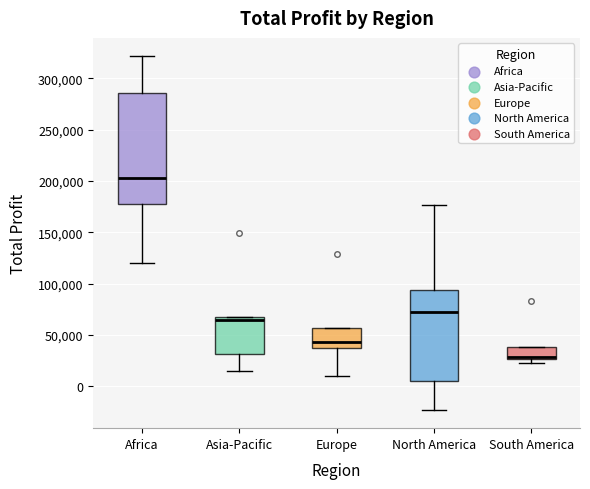

Reading left to right, transcribe this box plot: for each box, give where its median line is, the range the box spans, and where its two whiskers end, as read against the y-axis. The values are not printed on the chart, so give them approximately, as read against the axis.

Africa: median 205000, box 180000 to 285000, whiskers 120000 to 320000
Asia-Pacific: median 65000, box 30000 to 70000, whiskers 15000 to 70000
Europe: median 45000, box 35000 to 55000, whiskers 10000 to 55000
North America: median 75000, box 5000 to 95000, whiskers -25000 to 175000
South America: median 30000, box 25000 to 40000, whiskers 25000 (just below the box's lower edge) to 40000